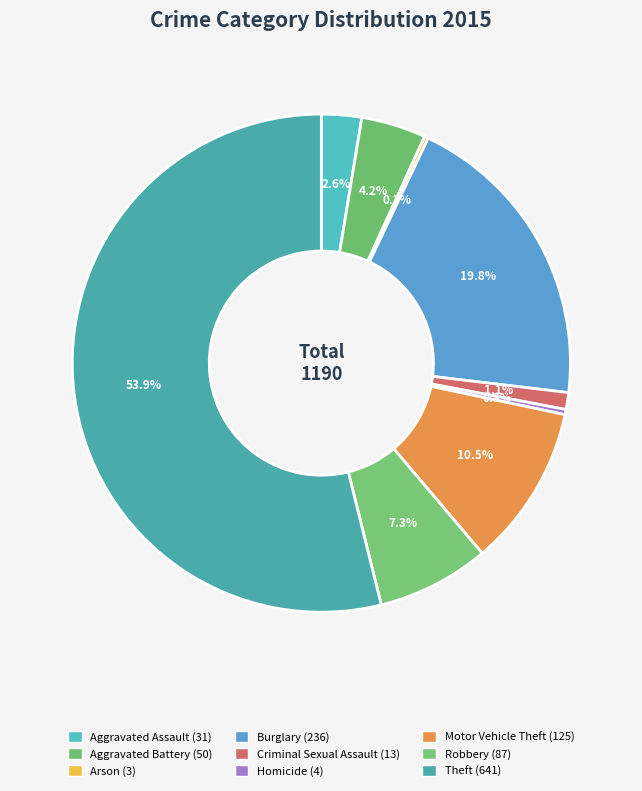

Rank the categories by value from highest to lowest.

Theft, Burglary, Motor Vehicle Theft, Robbery, Aggravated Battery, Aggravated Assault, Criminal Sexual Assault, Homicide, Arson